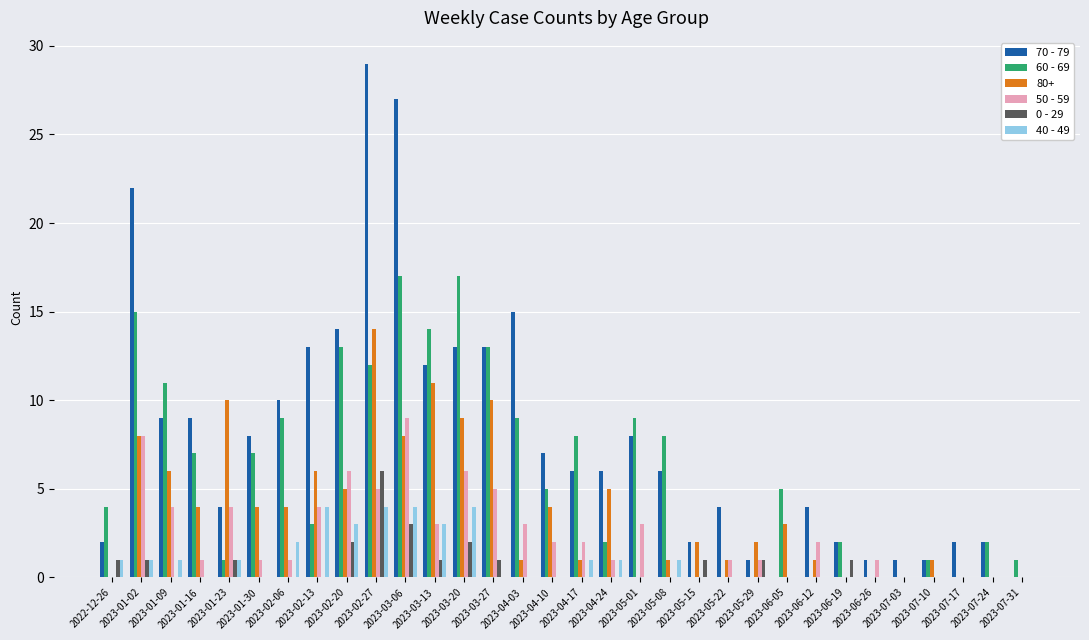

How many groups of bars are there?

32